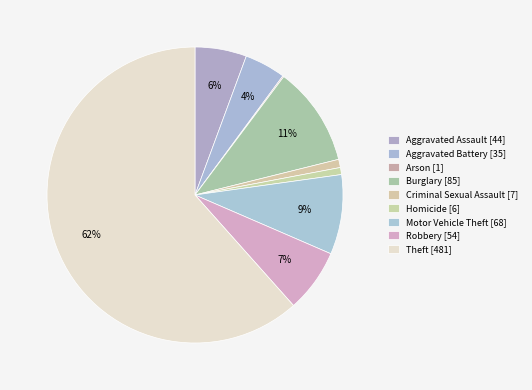

To the nearest percent, what is the difference between the largest and smallest slice percentages?

61%